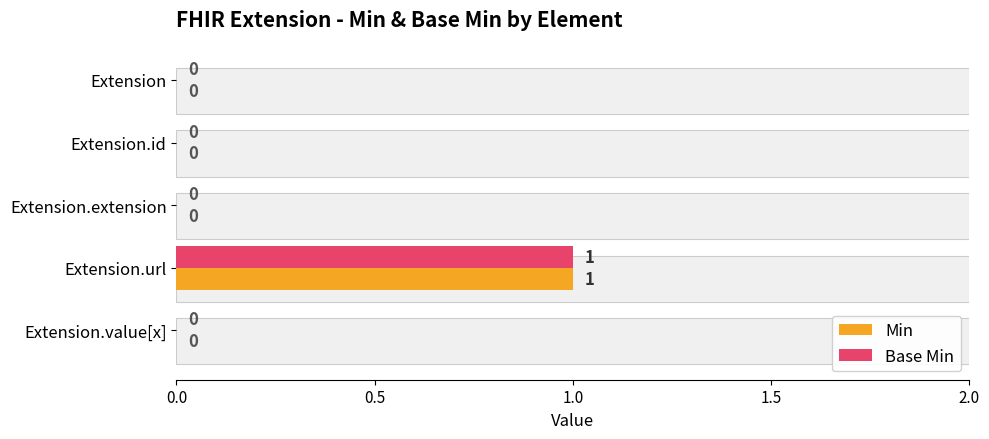

How many bars are there in total?

10